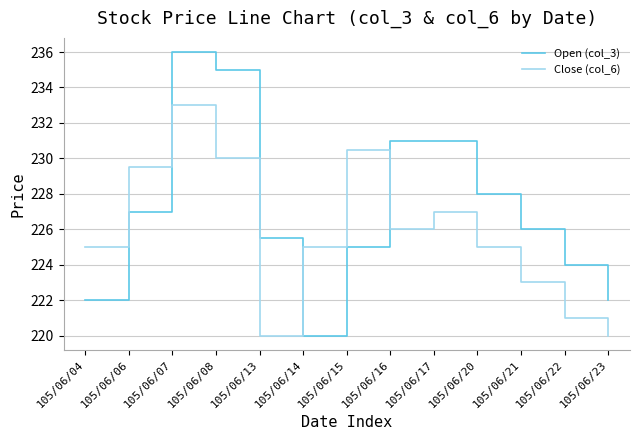

Reading right to left, what are all the values shown in this chart?

Open (col_3): 105/06/23=222.0	105/06/22=224.0	105/06/21=226.0	105/06/20=228.0	105/06/17=231.0	105/06/16=231.0	105/06/15=225.0	105/06/14=220.0	105/06/13=225.5	105/06/08=235.0	105/06/07=236.0	105/06/06=227.0	105/06/04=222.0
Close (col_6): 105/06/23=220.0	105/06/22=221.0	105/06/21=223.0	105/06/20=225.0	105/06/17=227.0	105/06/16=226.0	105/06/15=230.5	105/06/14=225.0	105/06/13=220.0	105/06/08=230.0	105/06/07=233.0	105/06/06=229.5	105/06/04=225.0